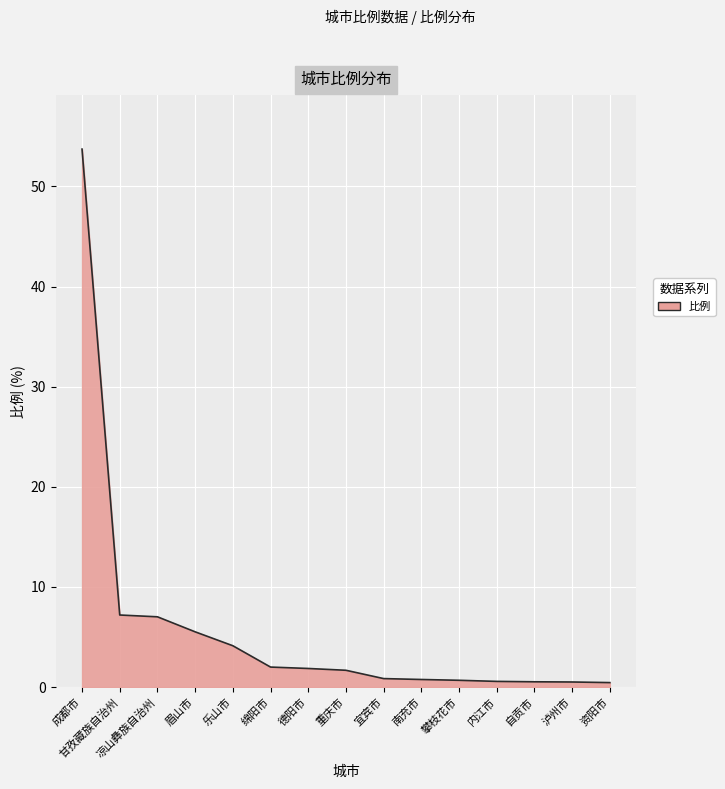

What is the difference between the values at 资阳市 and 凉山彝族自治州?

6.6